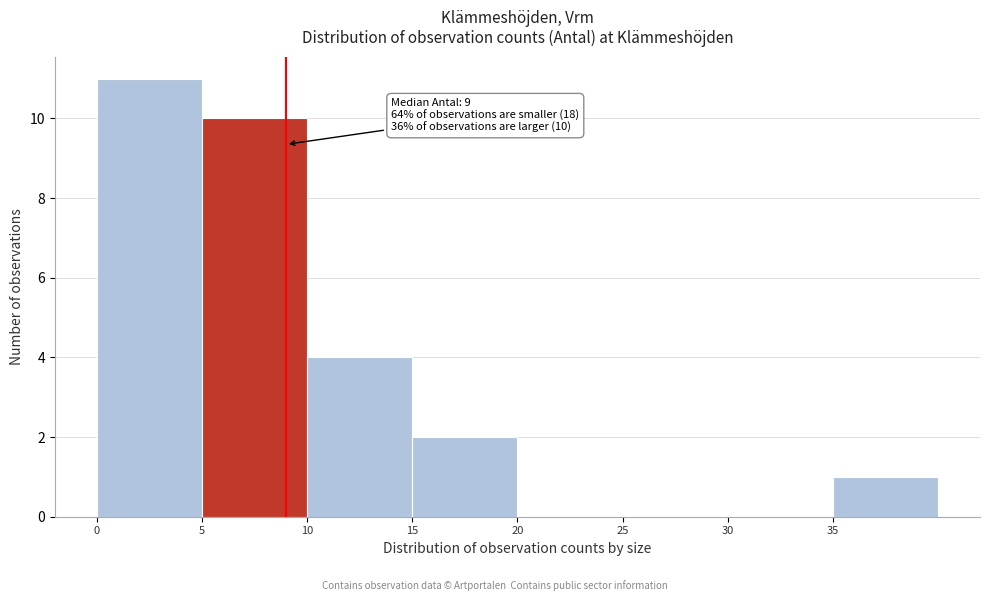

Over which range of the x-axis is the bar tallest?

0 to 5